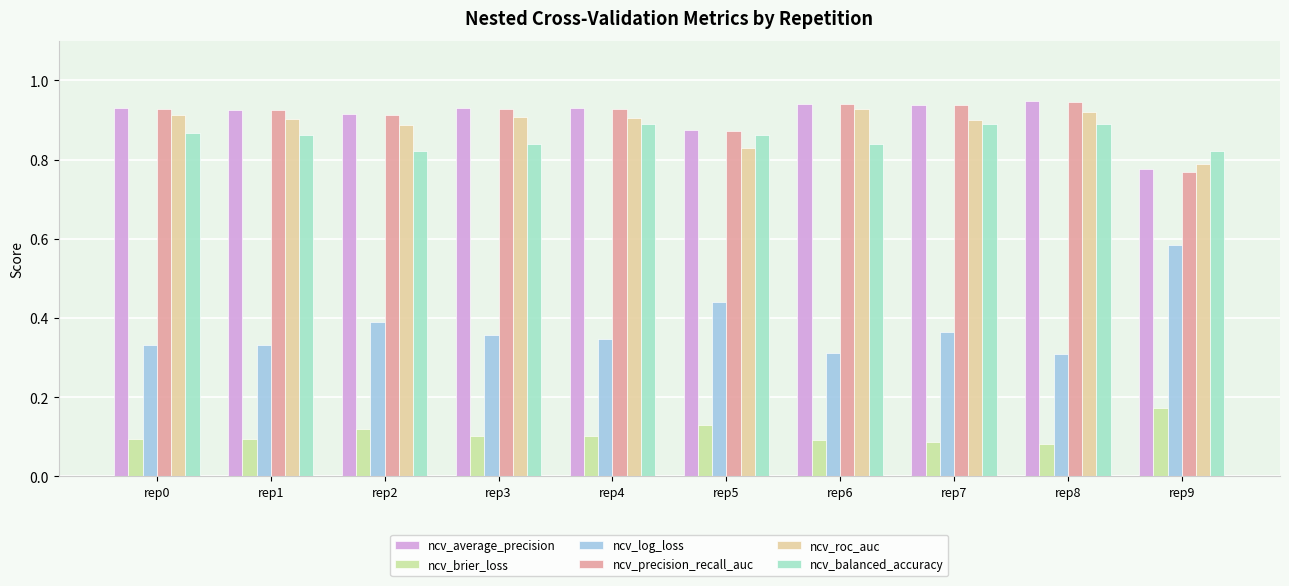

What is the difference between the ncv_balanced_accuracy values at rep3 and rep8?

0.1